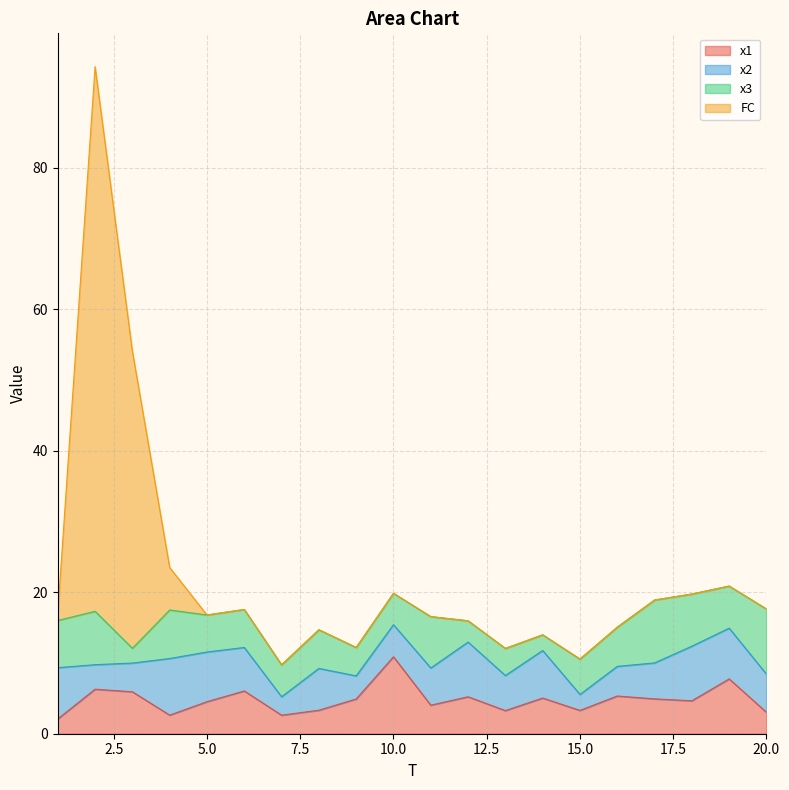

What is the lowest value of the x1 series?

2.1